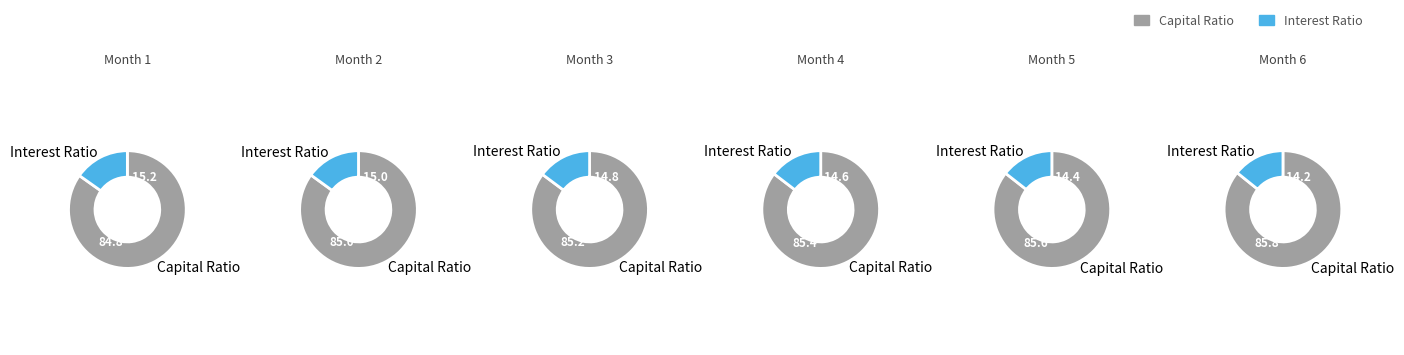

Which series has the widest spread of values?

Capital